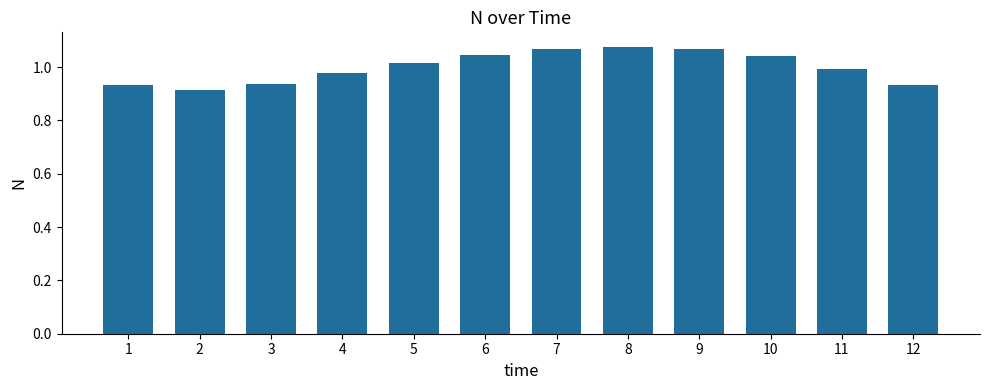

Which has a higher value, 8 or 11?

8